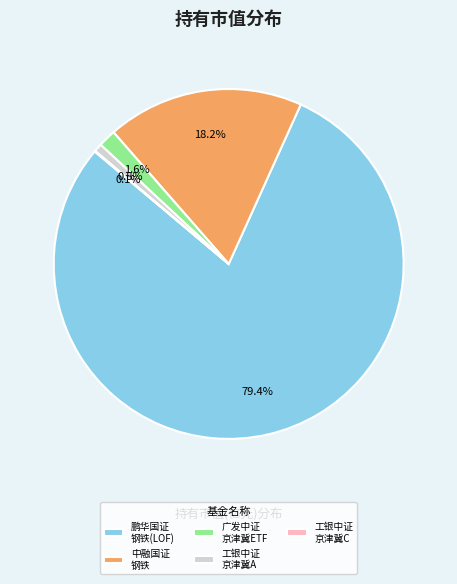

What is the largest slice in the pie chart?

鹏华国证 钢铁(LOF)